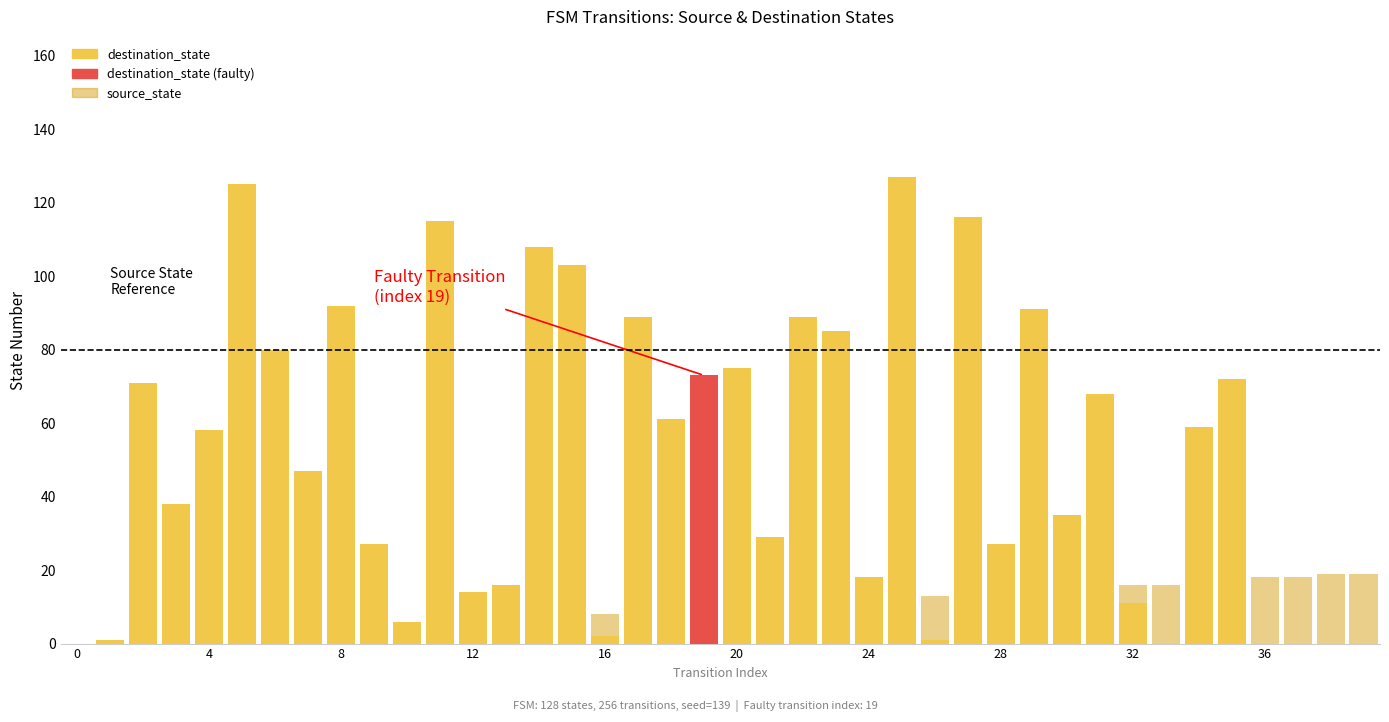

What is the average value of the source_state series?

10